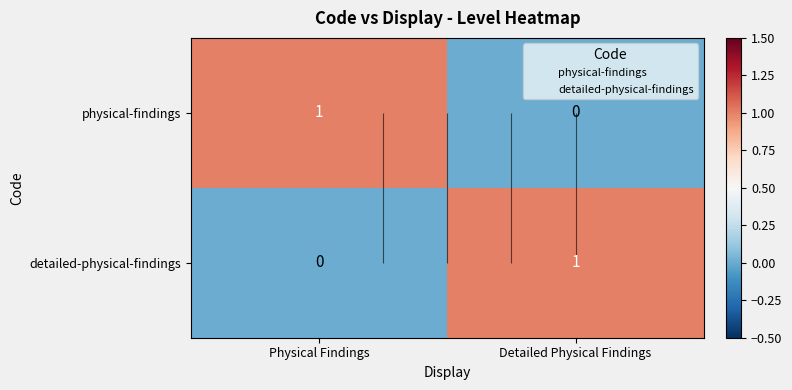

Is it true that detailed-physical-findings equals 1 at Detailed Physical Findings?

True